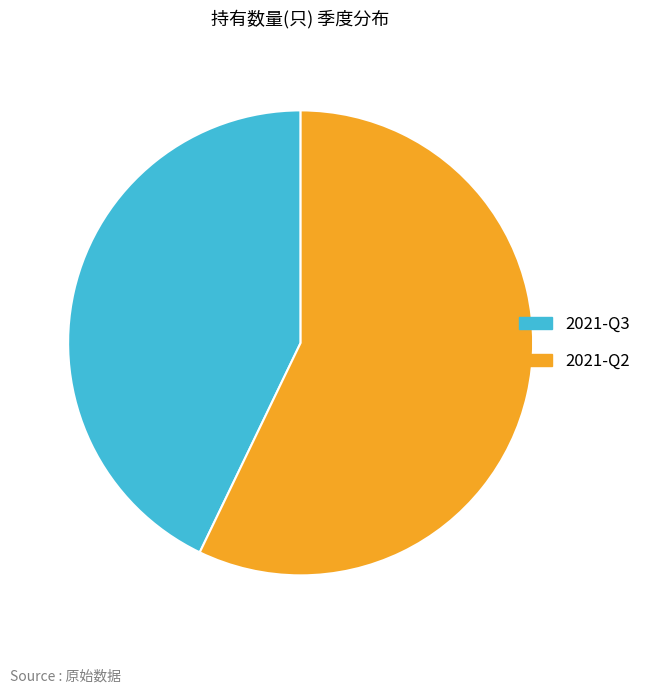

Is it true that 2021-Q3 is 55% of the pie?

False